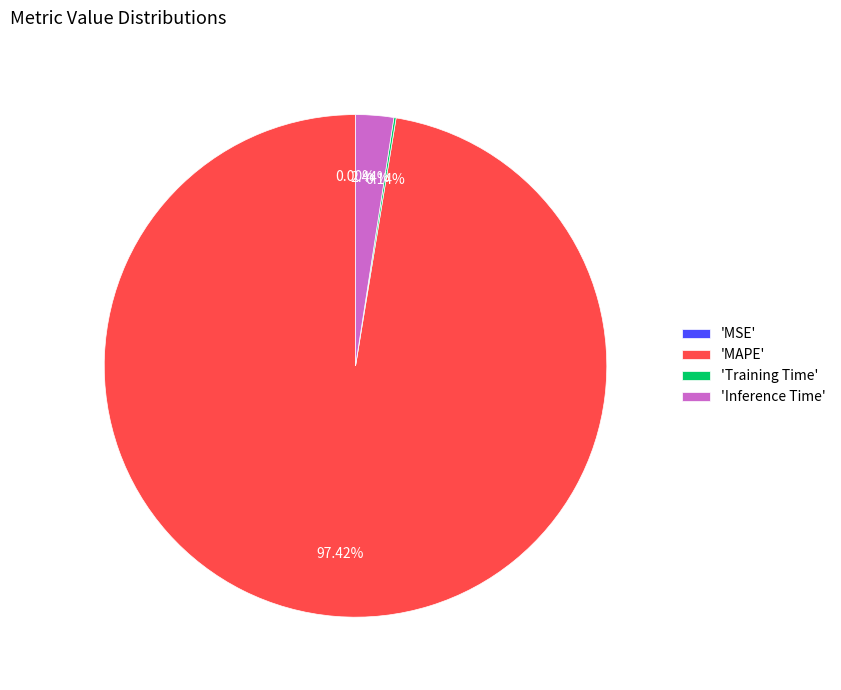

To the nearest percent, what is the average slice percentage?

25%